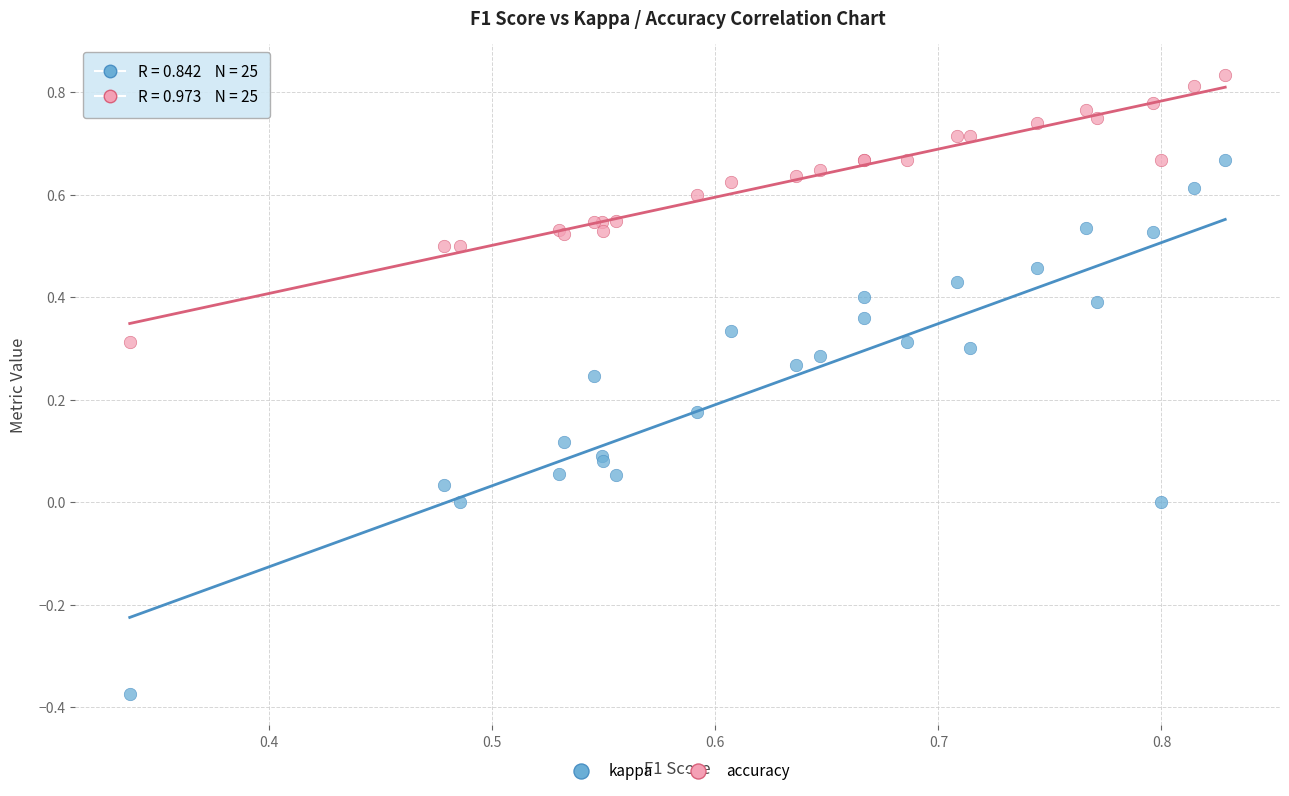

Which series has the largest Y range (max minus min)?

kappa